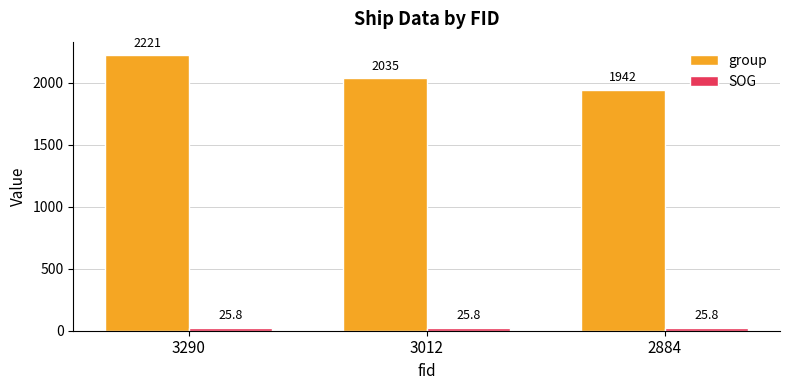

What are all the series names shown in the legend?

group, SOG